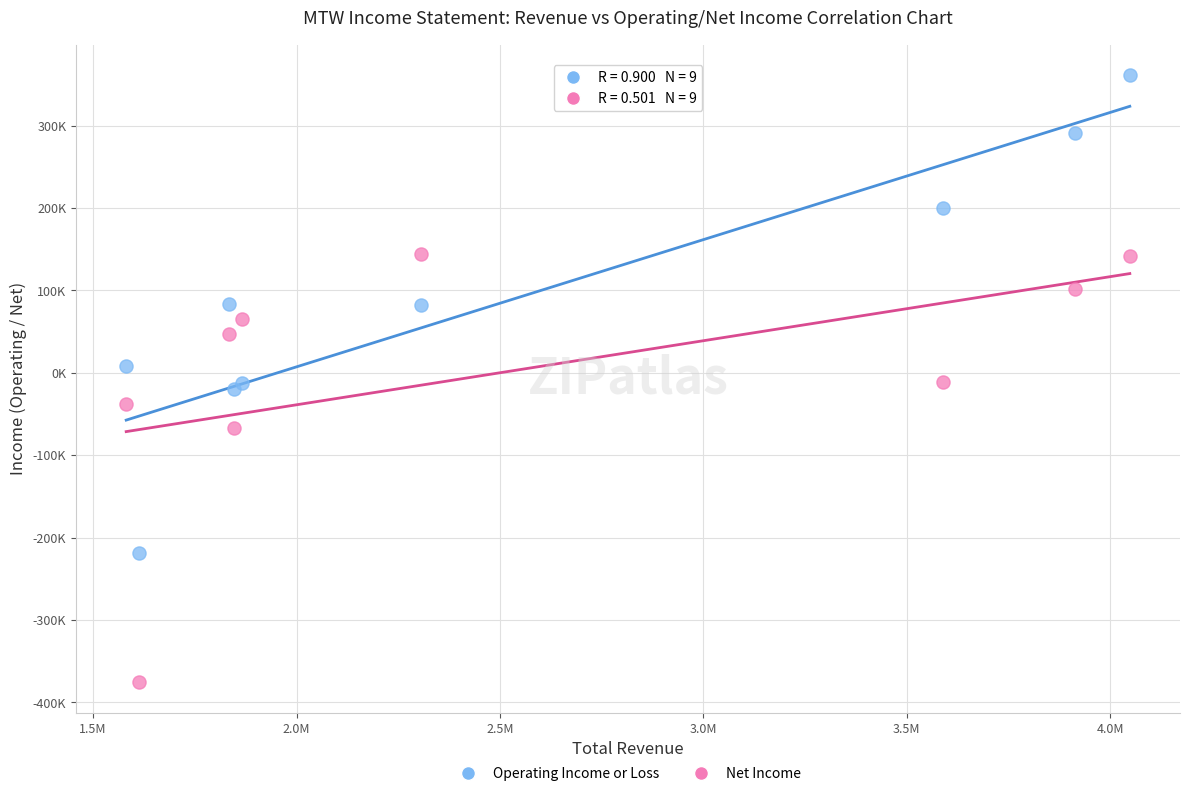

Which series reaches the minimum Y coordinate?

Net Income